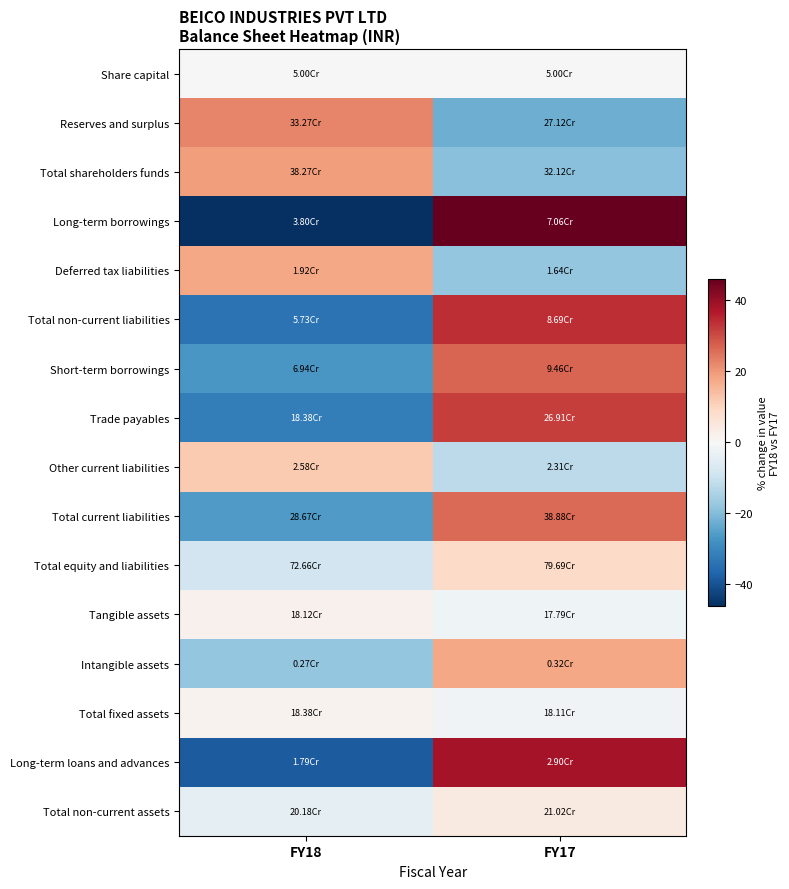

How many series are shown in this chart?

16